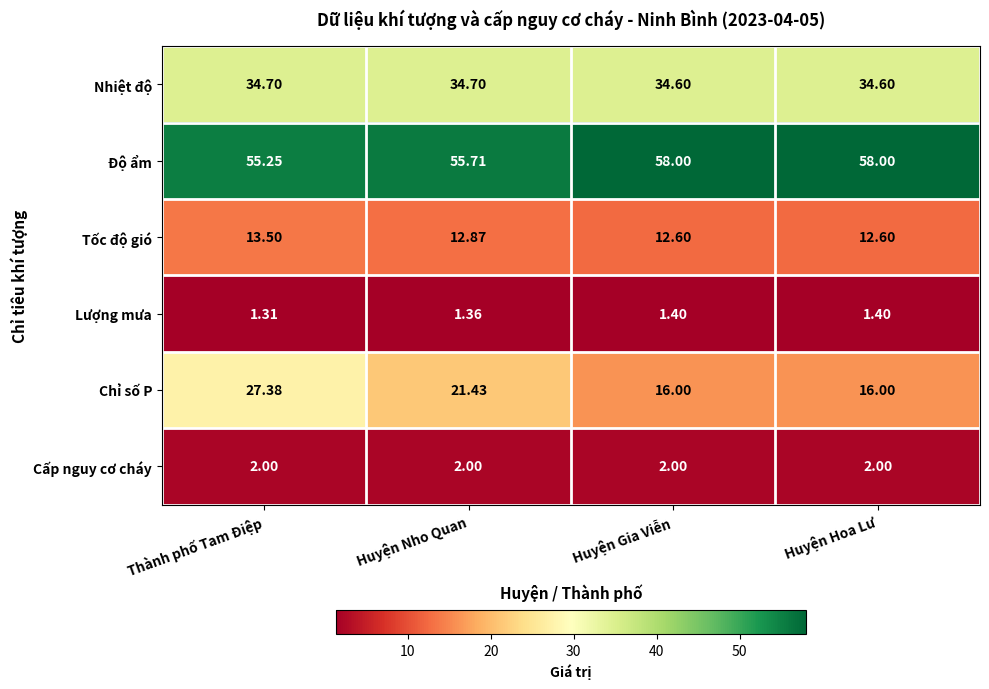

Which series has the largest range (max minus min)?

Chỉ số P